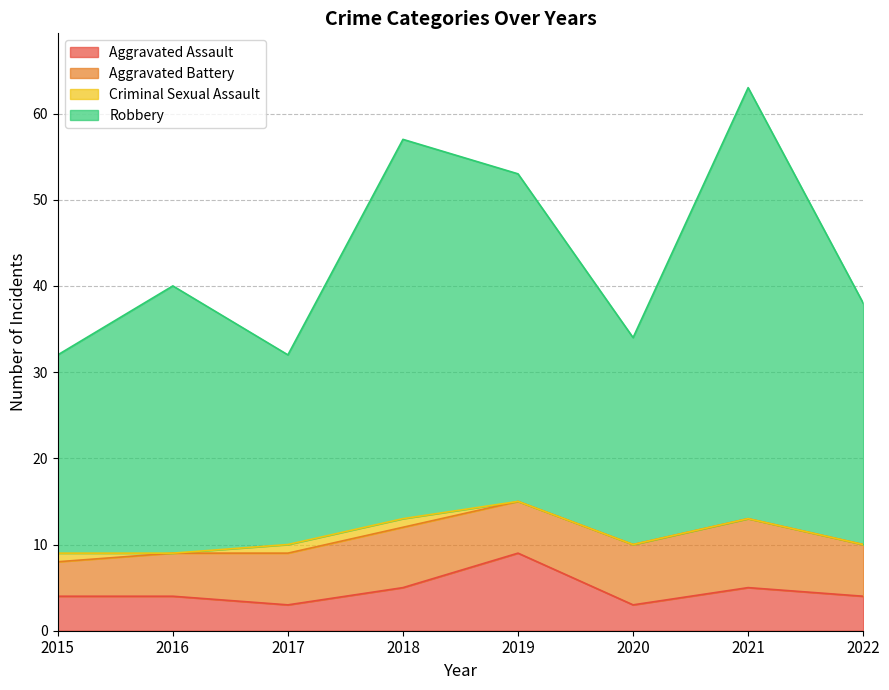

The Aggravated Assault series shows 4 at 2015. True or false?

True